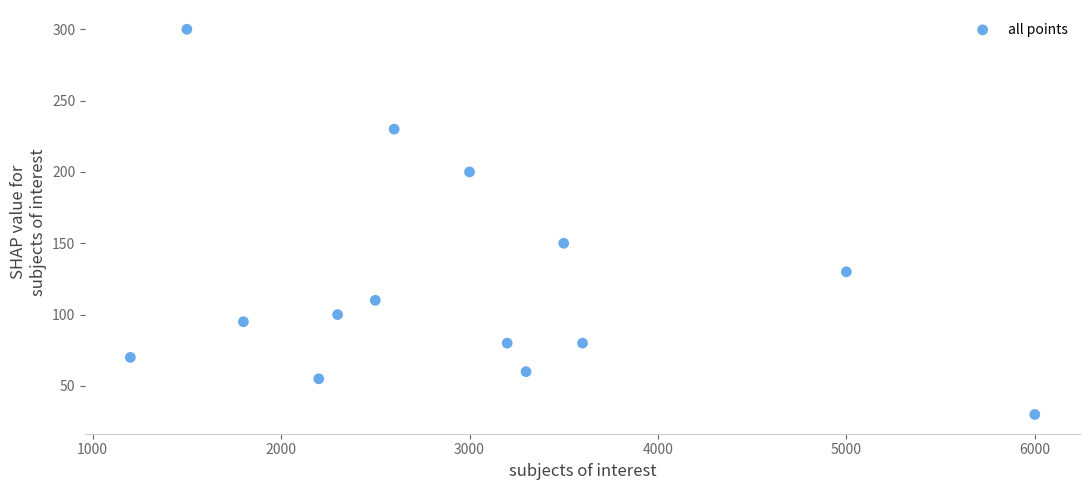

What Y value in the scatter plot is closest to 165?

150